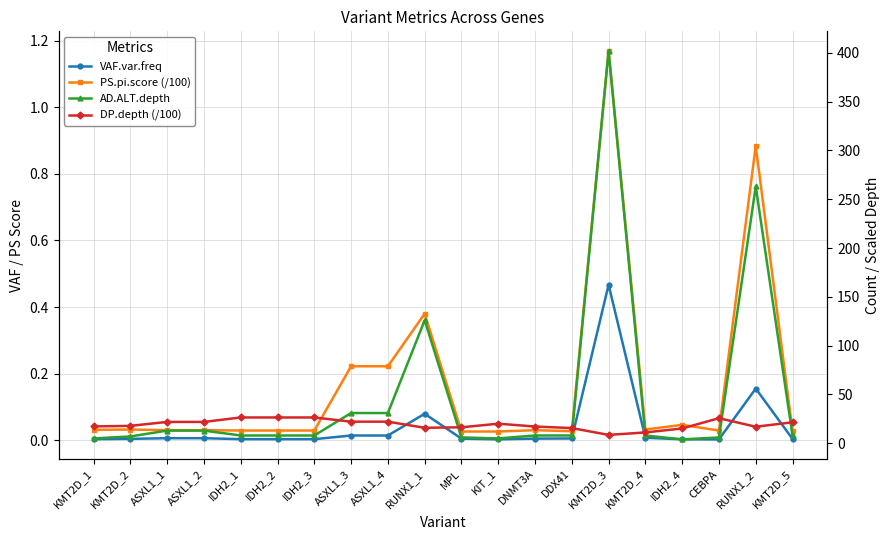

Is it true that PS.pi.score (/100) equals 0.1 at ASXL1_3?

False